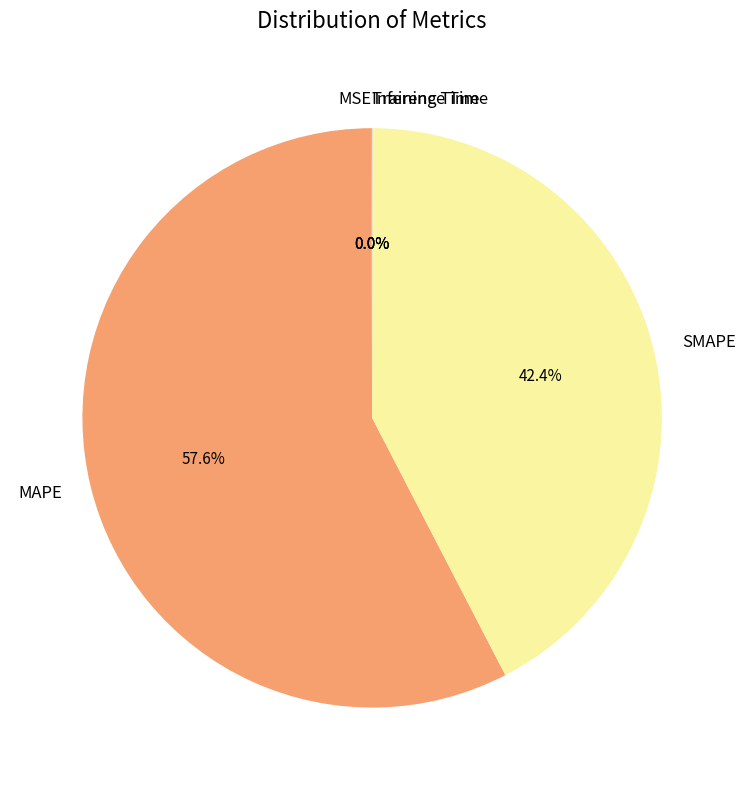

What is the majority slice?

MAPE